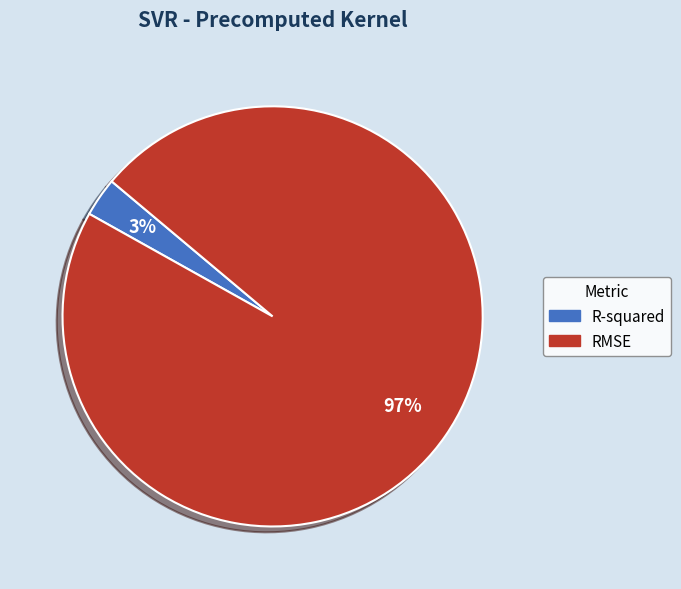

To the nearest percent, what portion does R-squared represent?

3%